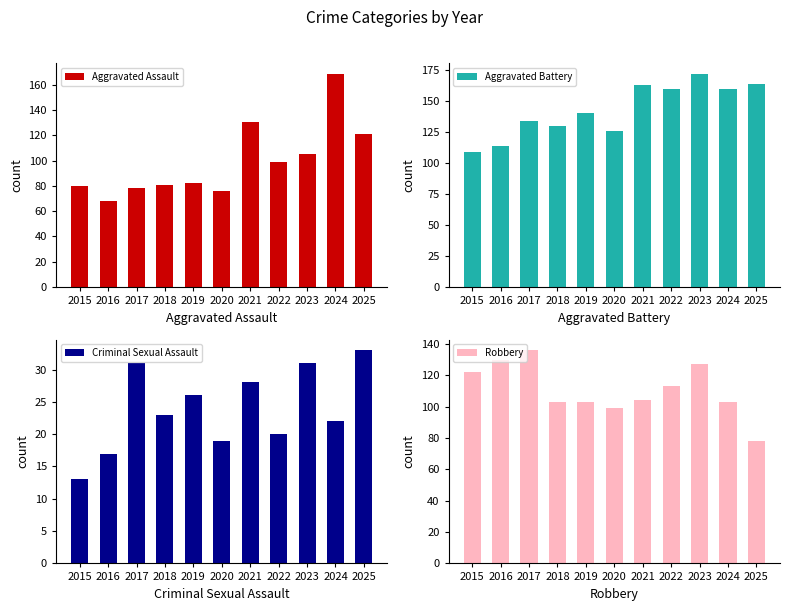

Which series has the widest spread of values?

Aggravated Assault